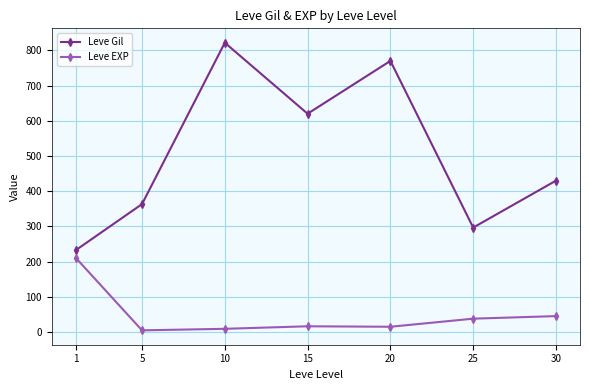

Which series has the widest spread of values?

Leve Gil